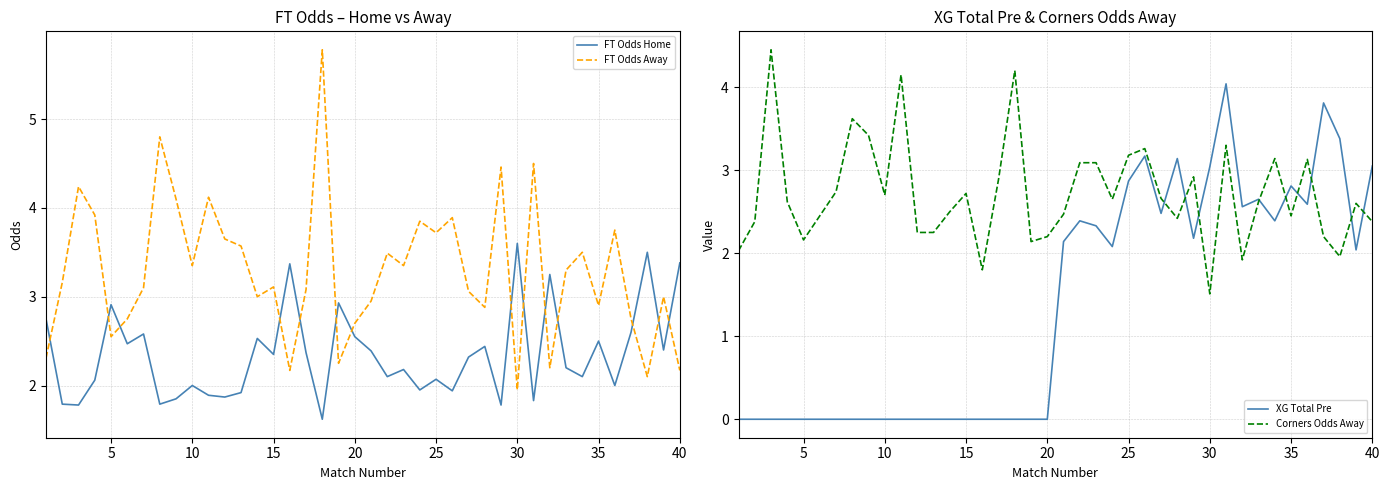

True or false: FT Odds Home and FT Odds Away intersect in this chart.

True